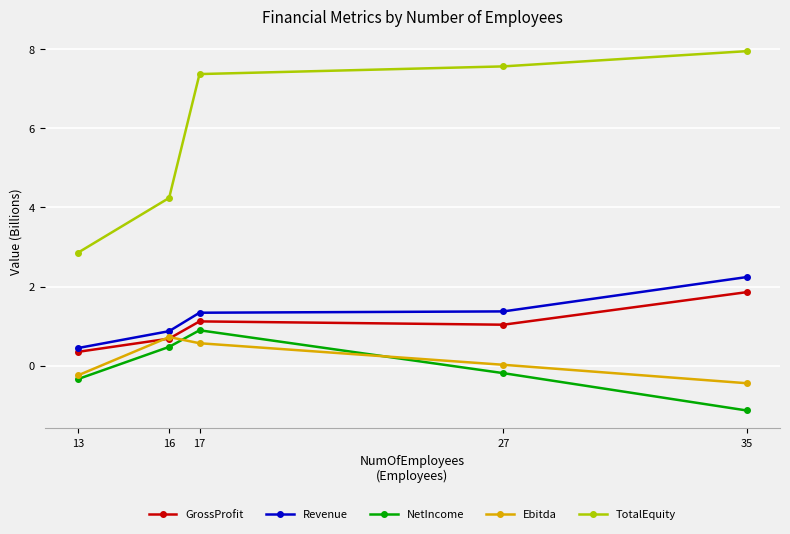

What is the value of the Revenue point at the 5th from the left?

2.2